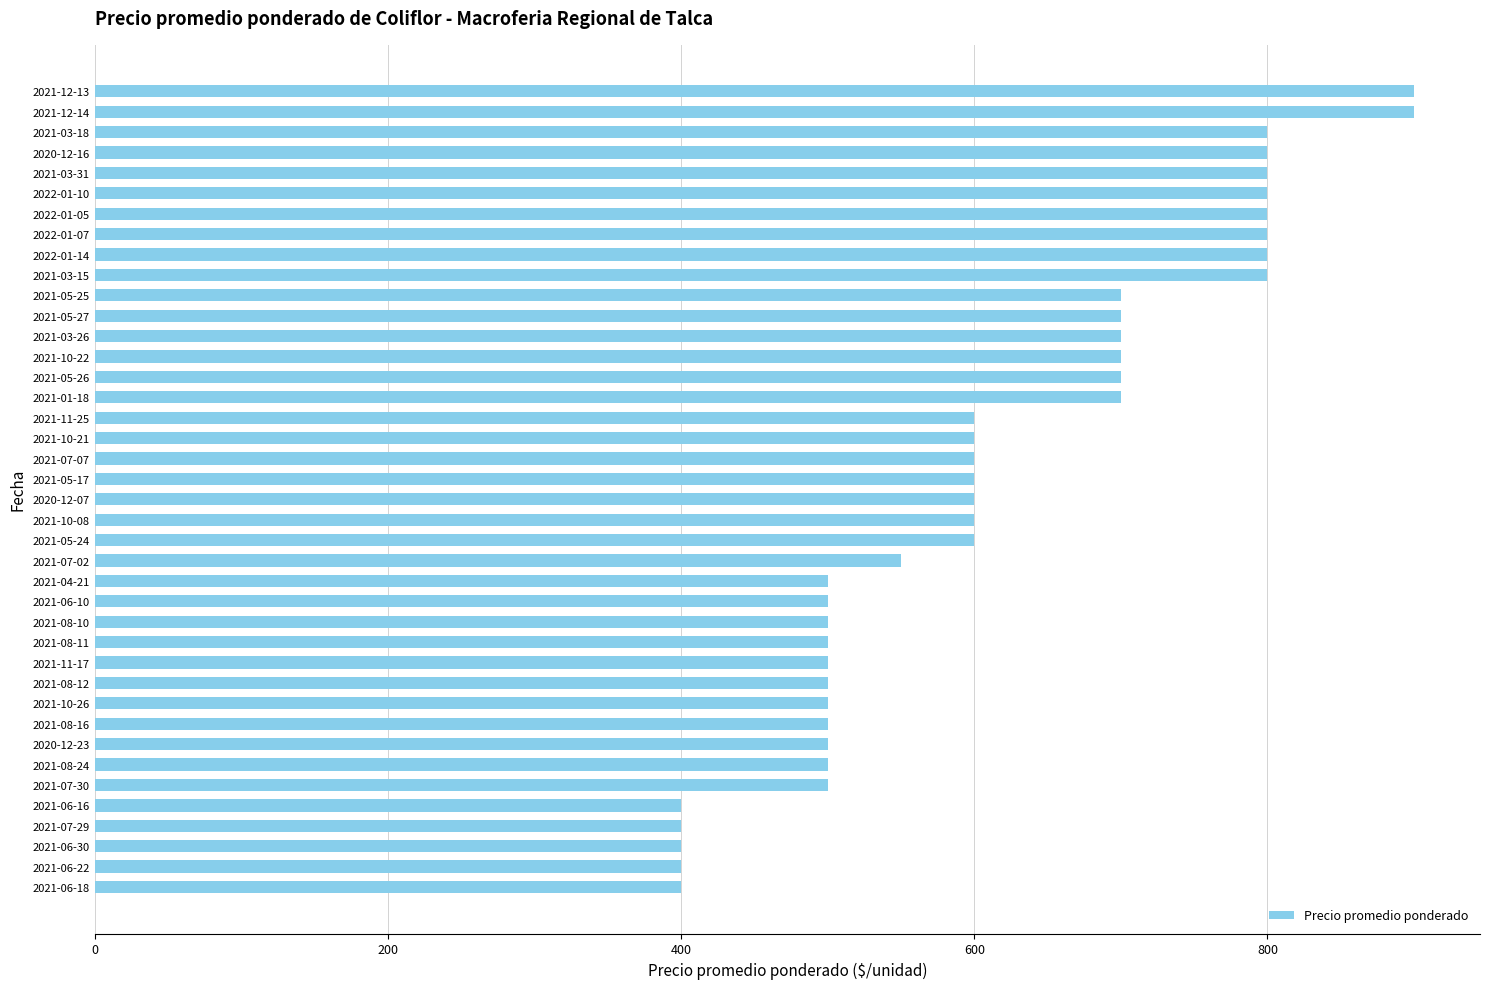

What is the ratio of the value at 2021-08-11 to the value at 2021-03-15?

0.6